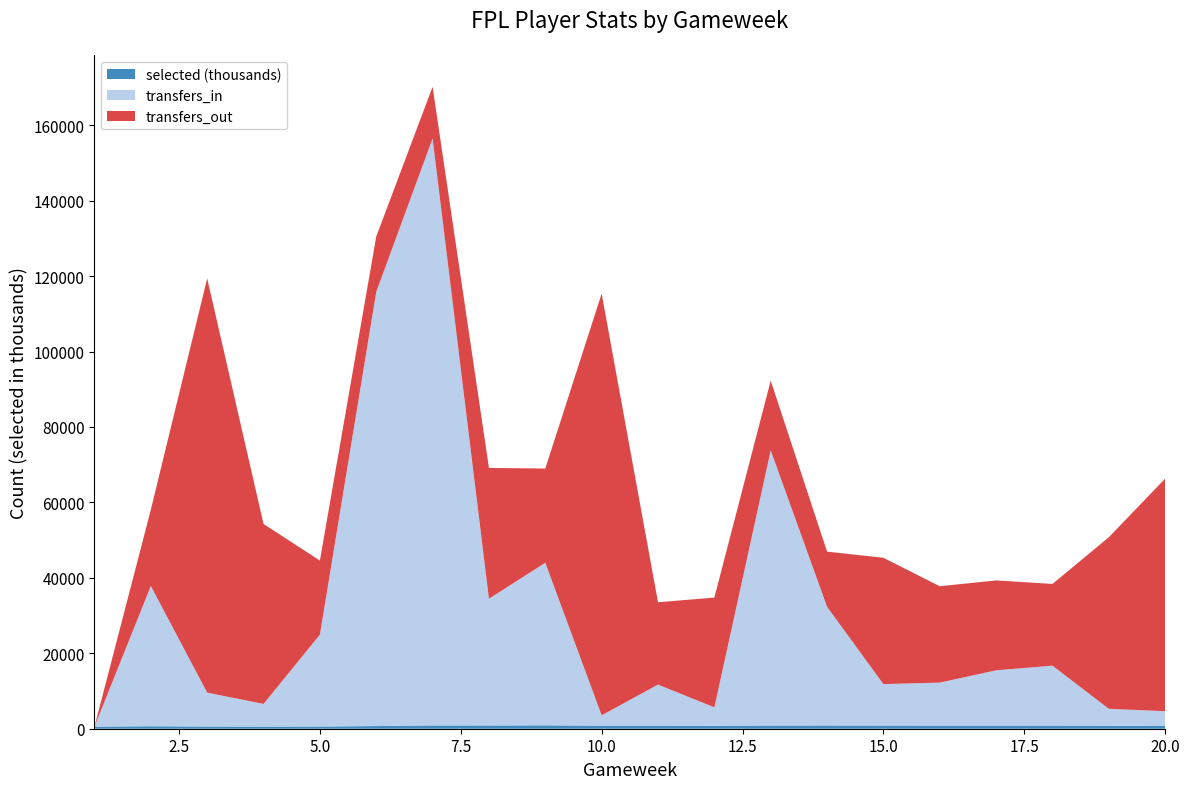

Reading left to right, transcribe all the data shown in this chart.

selected: 545462	660273	573316	550154	579893	701399	865788	856455	897829	783513	784518	762749	829296	846802	825489	812317	812274	811545	772042	717317
transfers_in: 0	37192	9003	6024	24366	115106	155624	33605	43108	2764	10919	4905	72963	31485	11001	11419	14673	15907	4504	3931
transfers_out: 0	20198	109794	47705	19638	14660	13666	34682	24968	111800	21823	29100	18475	14615	33489	25537	23830	21665	45486	61663